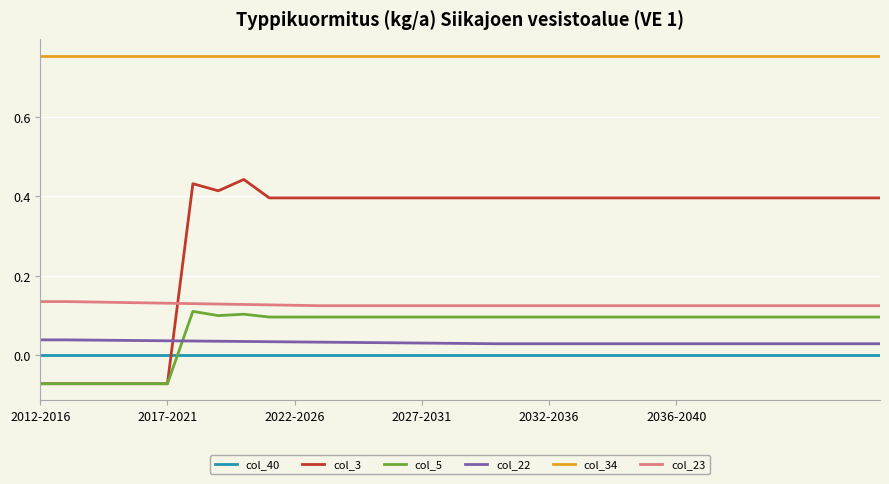

True or false: col_23 and col_40 intersect in this chart.

False